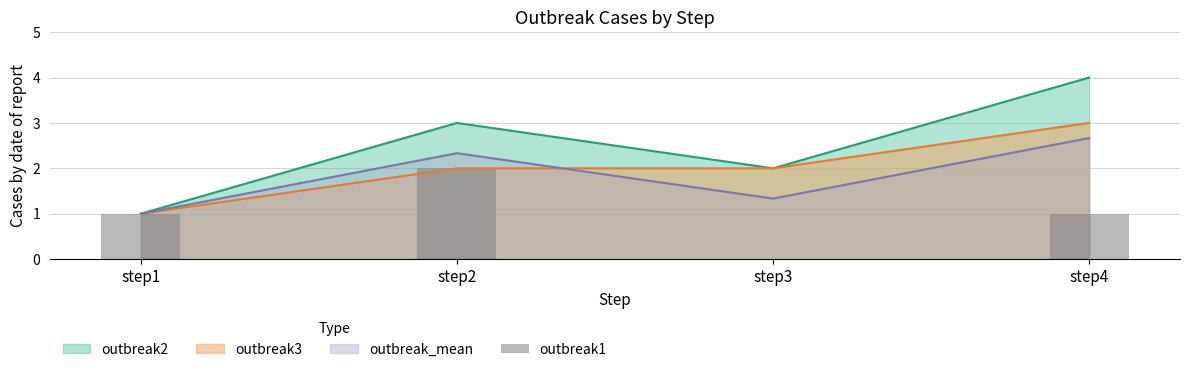

How many data points does each series have?

4